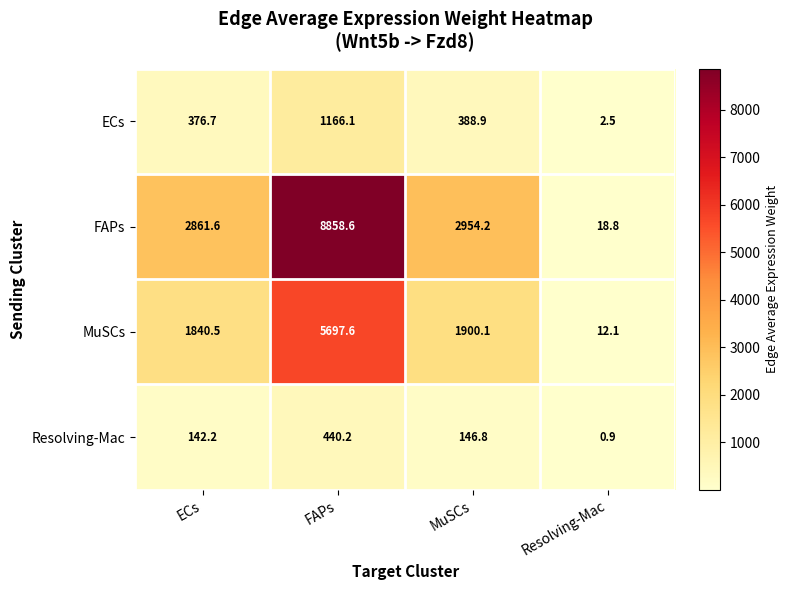

Which category has the lowest value across all series?

Resolving-Mac